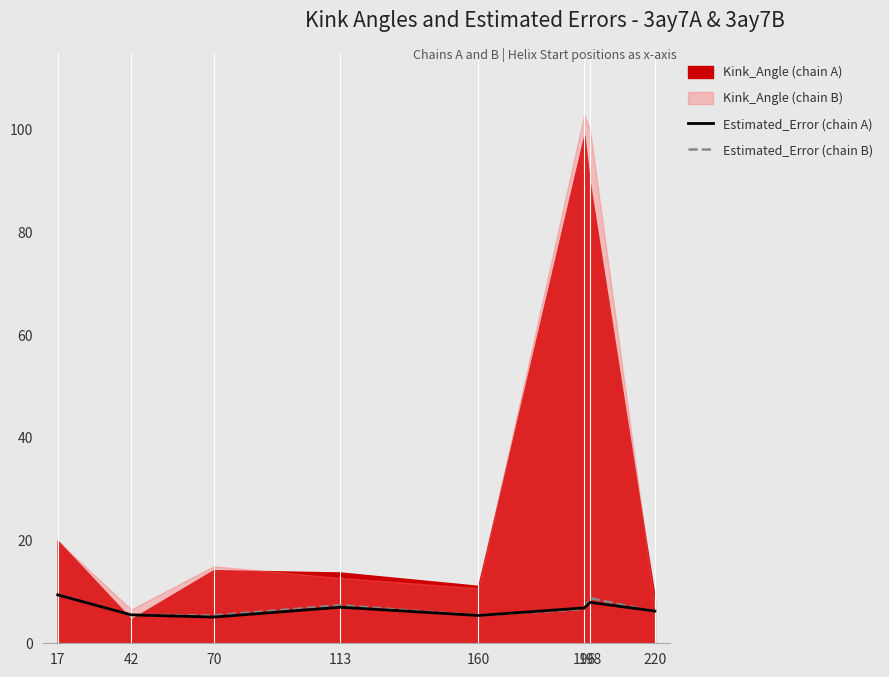

What is the lowest value of the Estimated_Error (chain A) series?

5.1